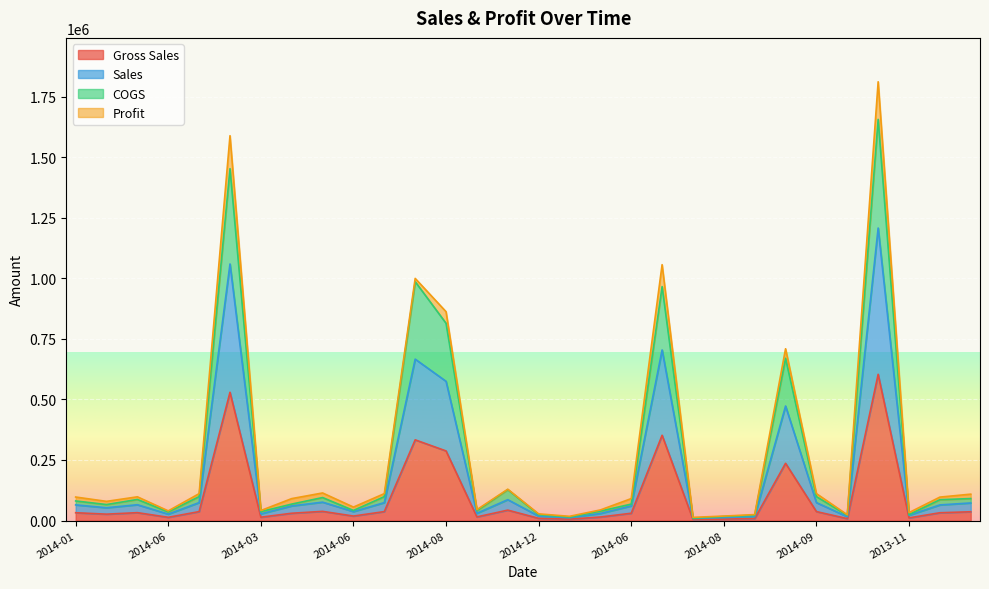

What is the sum of the COGS values at 2014-09 and 2014-12?

65374.0